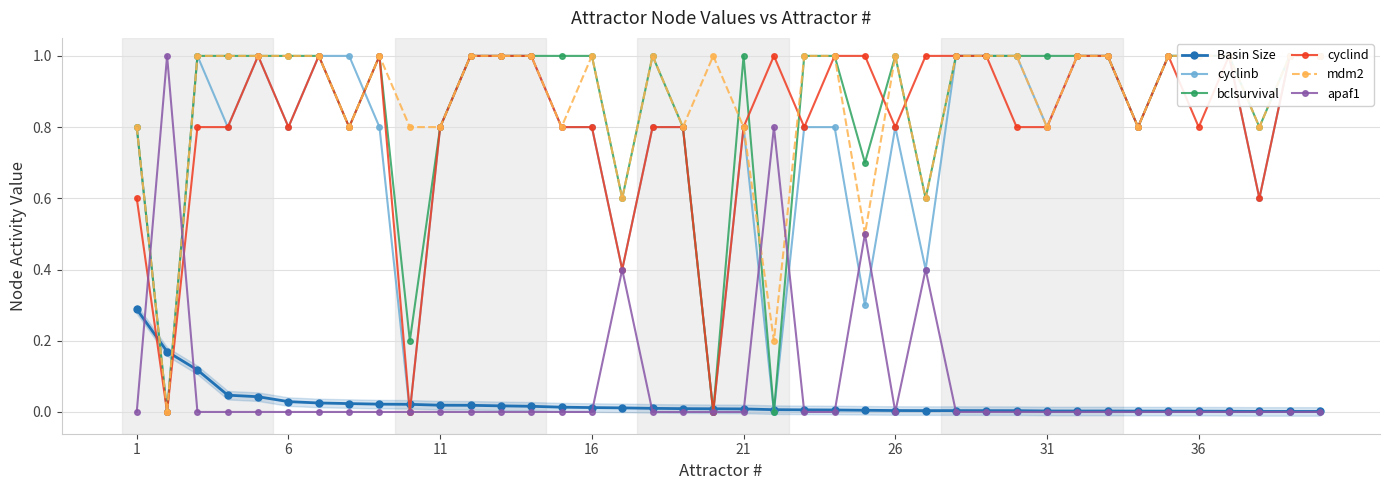

Which series has the largest total across all categories?

mdm2